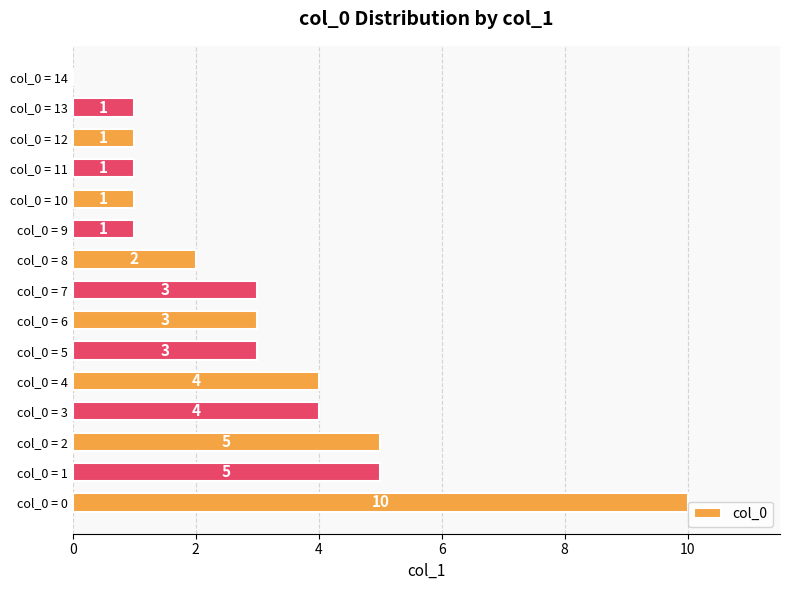

What is the maximum value shown in the chart?

10